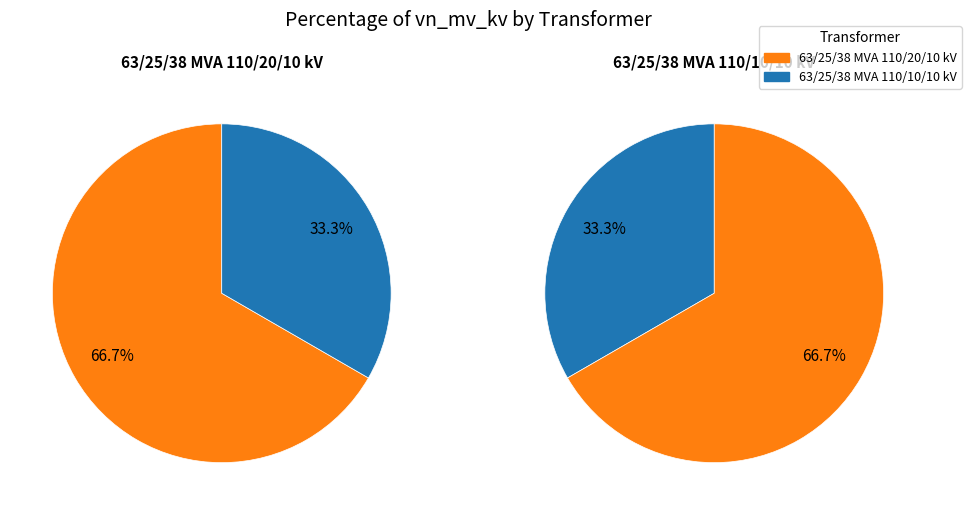

Which slice is the smallest?

63/25/38 MVA 110/10/10 kV